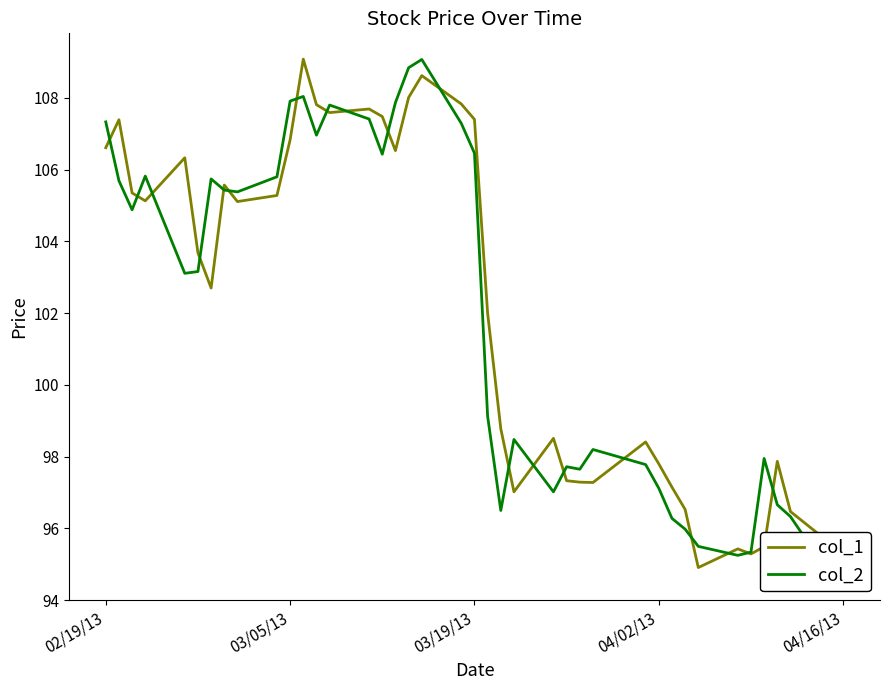

What is the lowest value of the col_1 series?

94.9